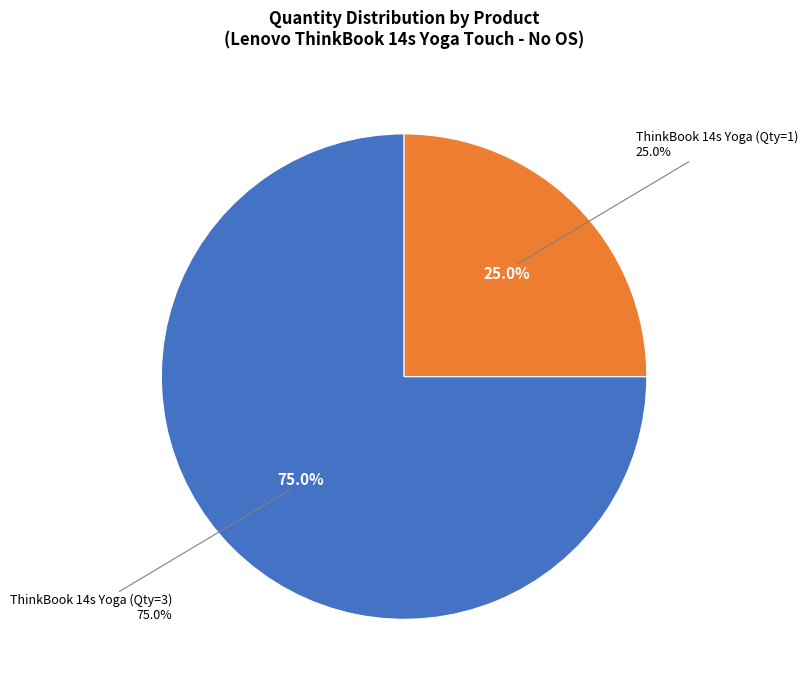

What is the change in value from ThinkBook 14s Yoga (Qty=3) to ThinkBook 14s Yoga (Qty=1)?

-2